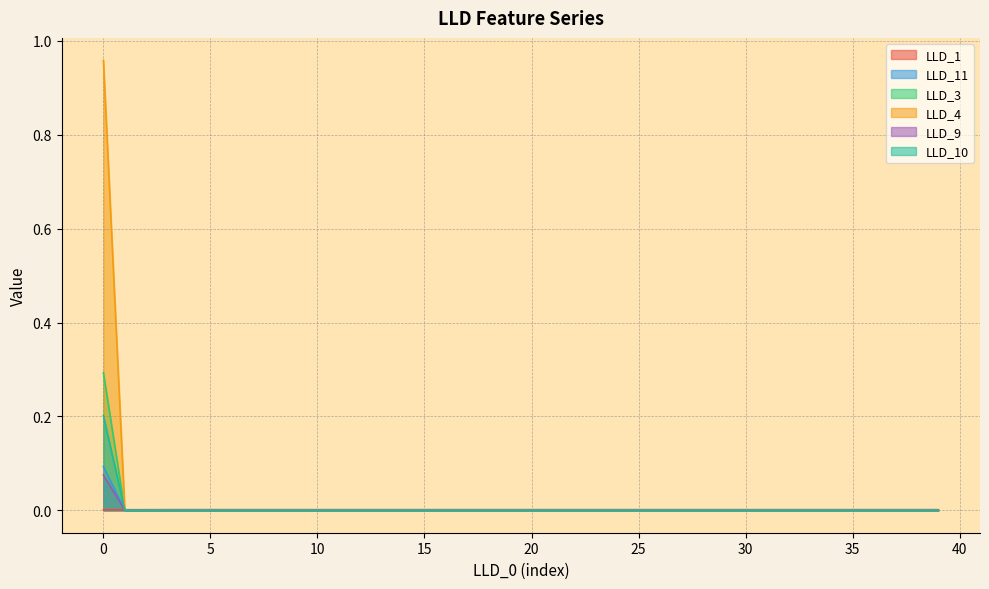

After their last crossing, which series has the higher values: LLD_1 or LLD_9?

LLD_1